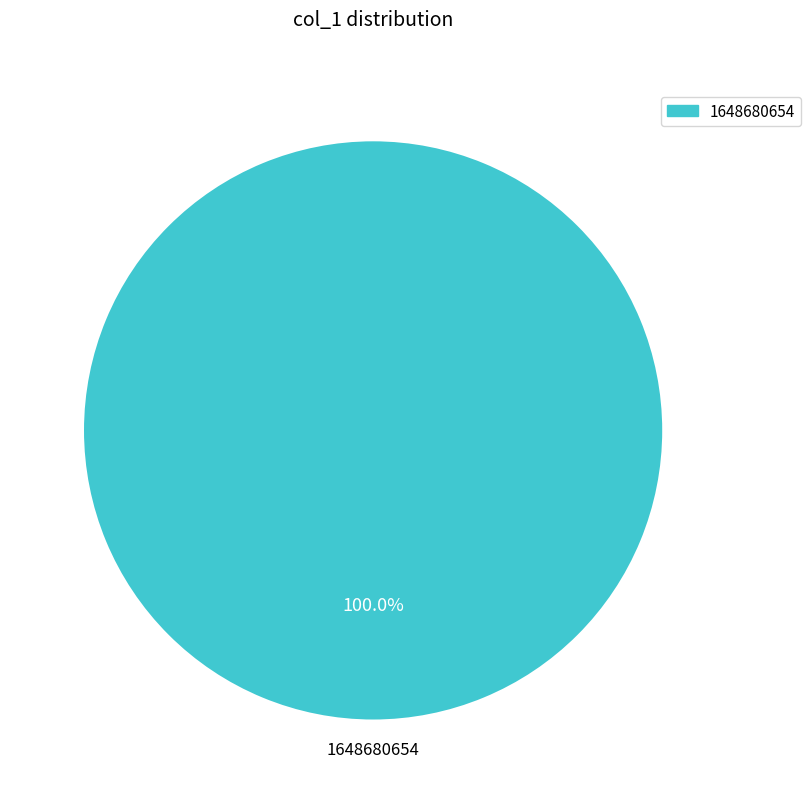

Is there any slice that represents more than half of the pie?

Yes